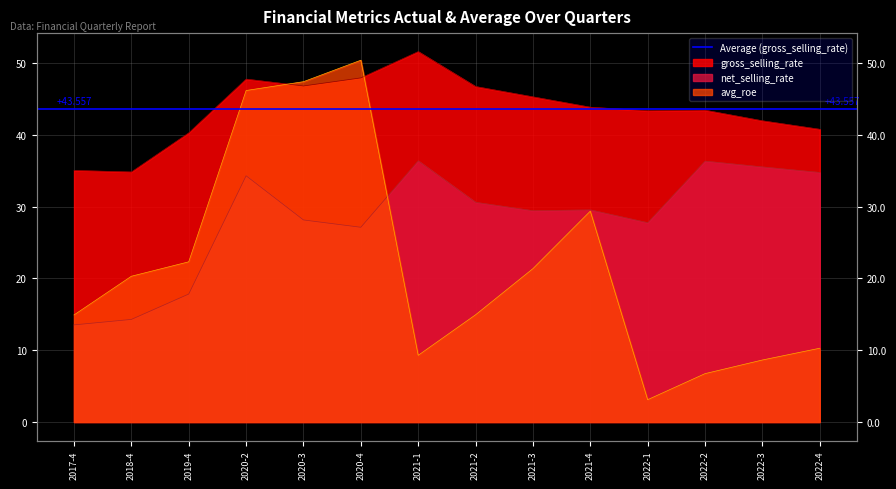

At which label does gross_selling_rate first exceed 43?

2020-2